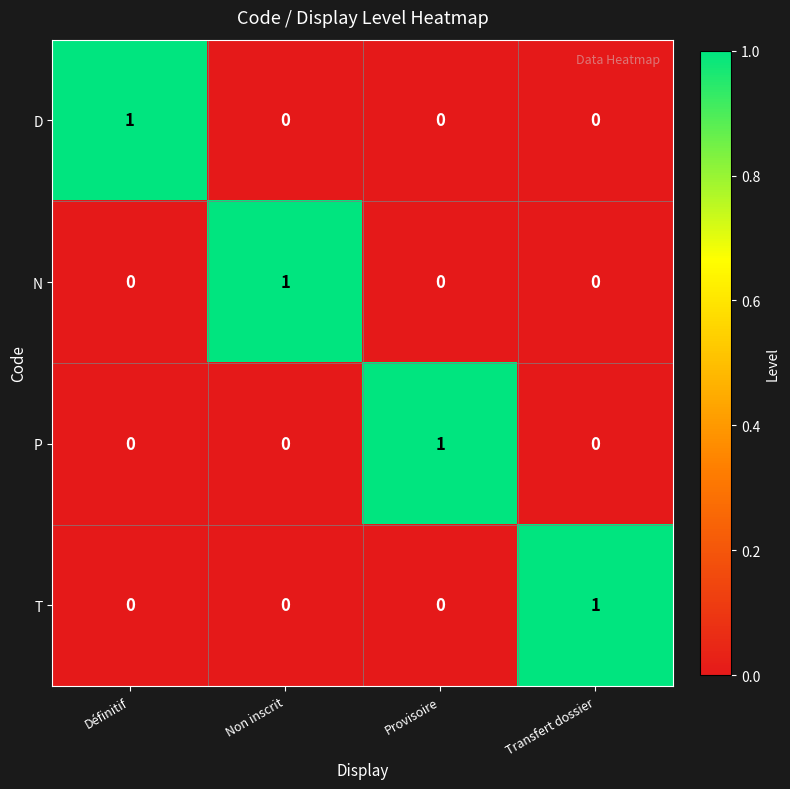

At how many categories does at least one series exceed 0?

4